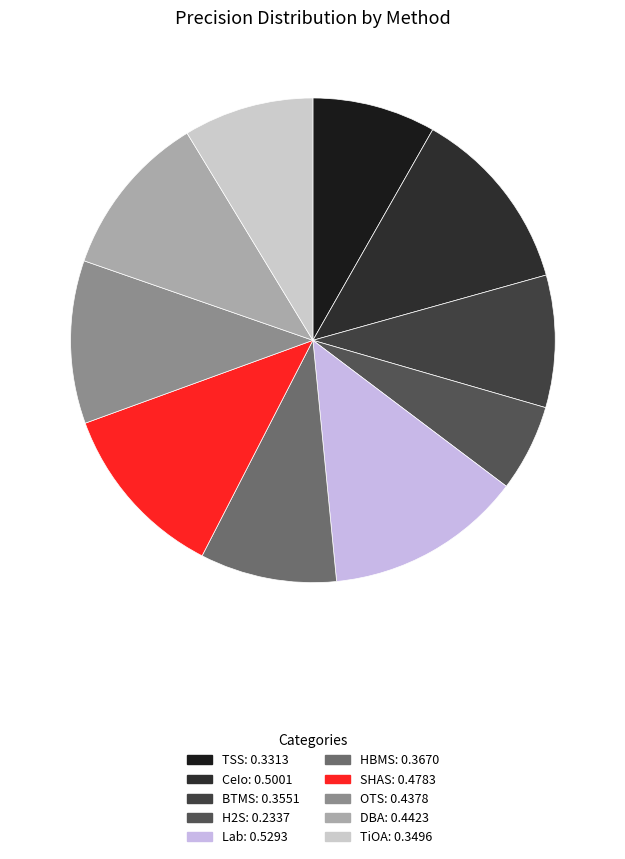

Count the number of slices in the pie.

10